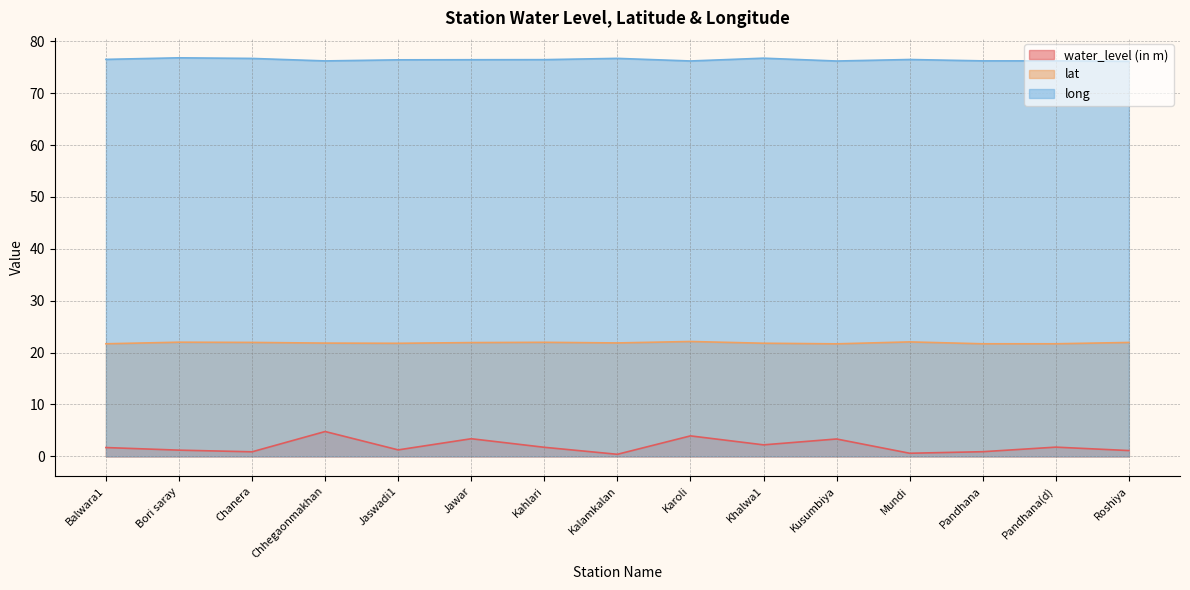

The water_level (in m) series shows 0.7 at Jaswadi1. True or false?

False